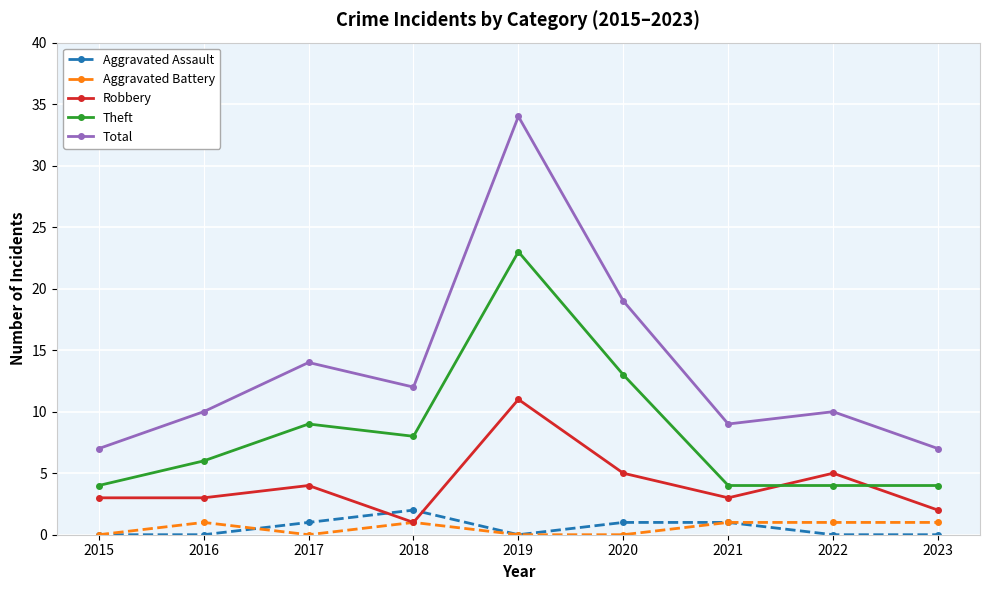

At which category does Aggravated Battery reach its first local peak?

2016